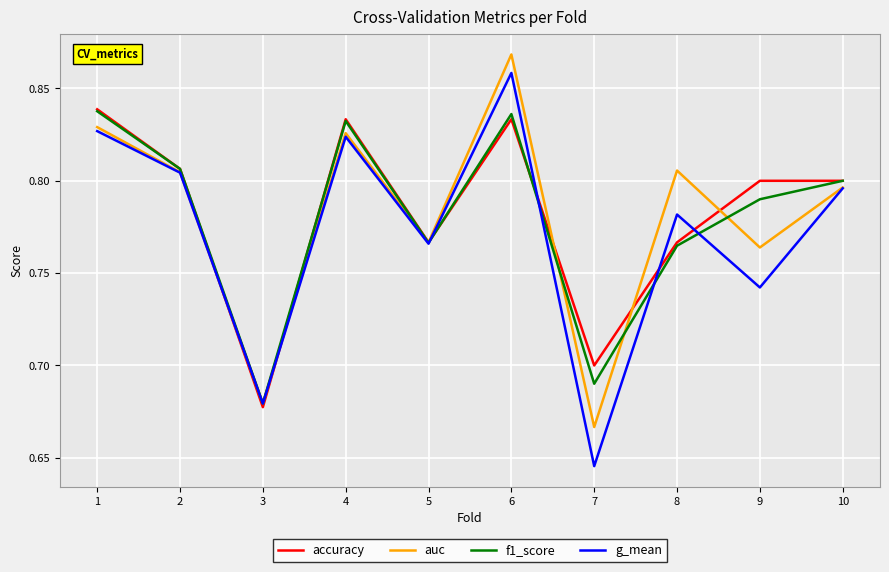

At which label is f1_score closest to 0?

3